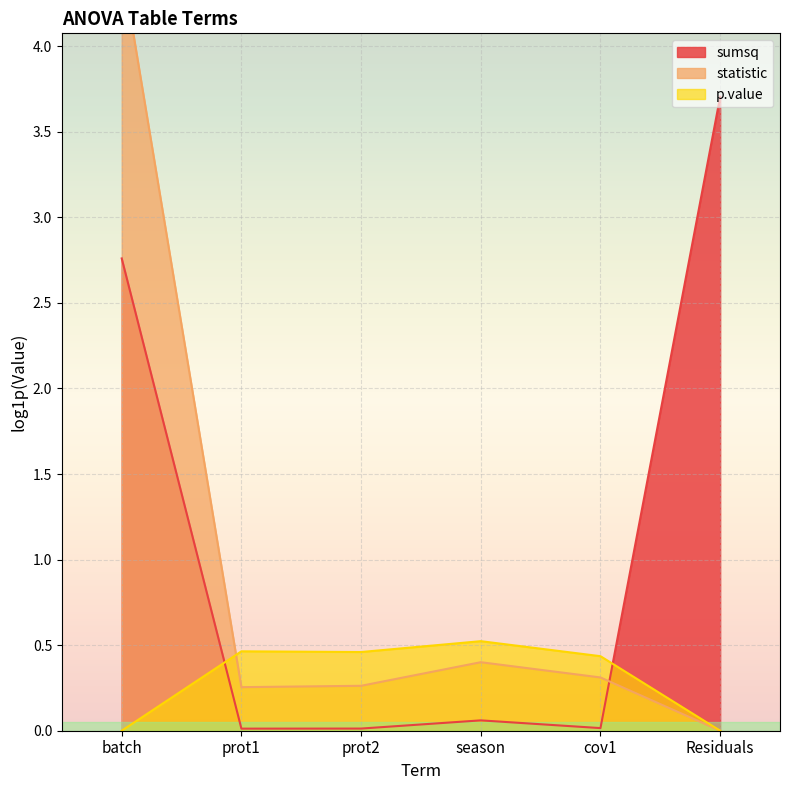

At which label does p.value reach its minimum?

Residuals